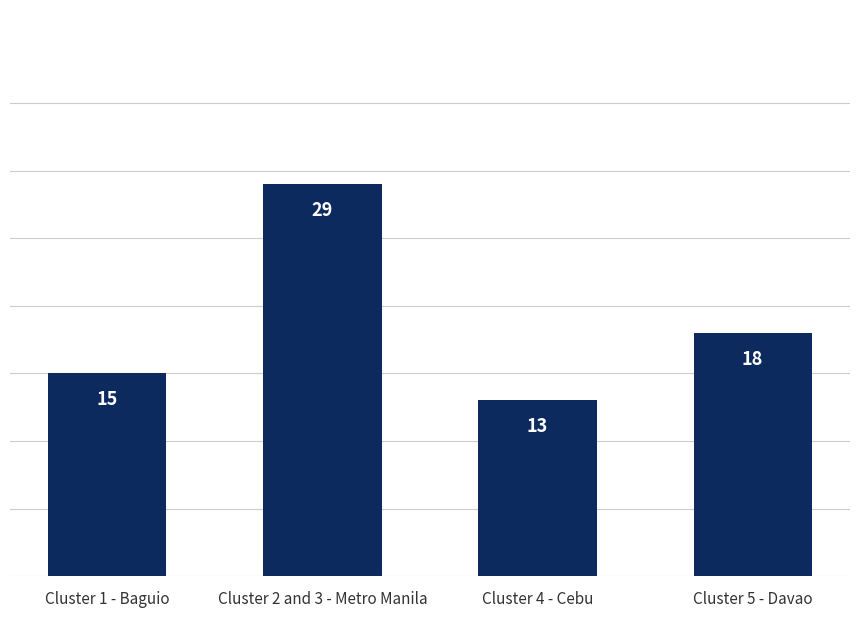

What is the label of the 1st bar from the right?

Cluster 5 - Davao